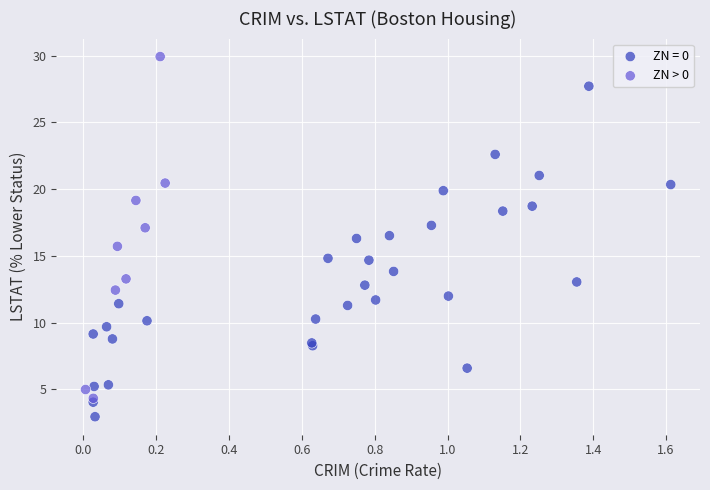

Which series reaches the minimum Y coordinate?

ZN = 0